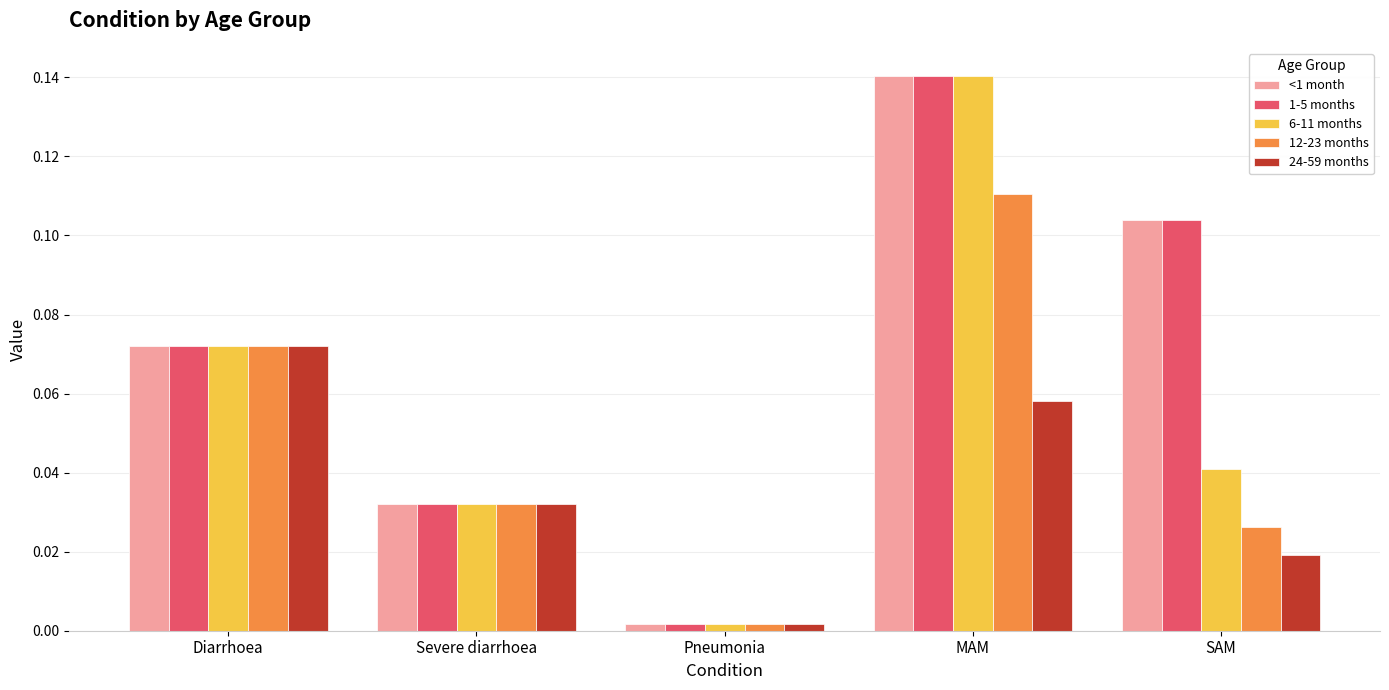

What is the label of the 4th bar from the right?

Severe diarrhoea